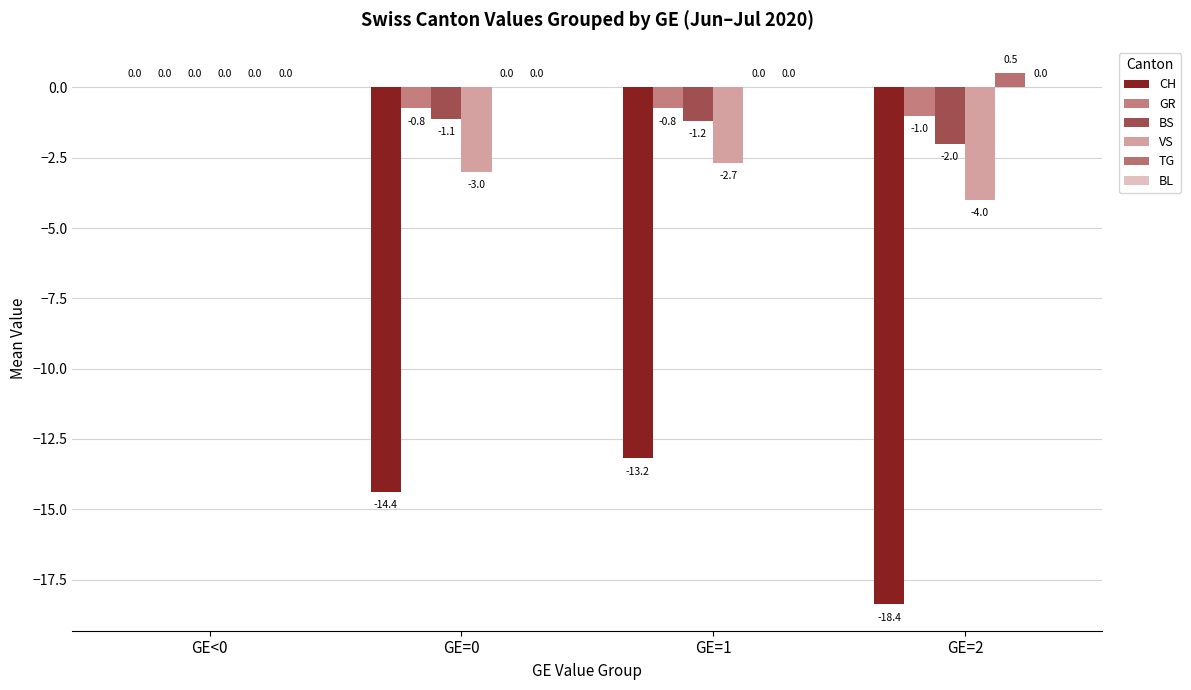

Count the number of data series in this chart.

5